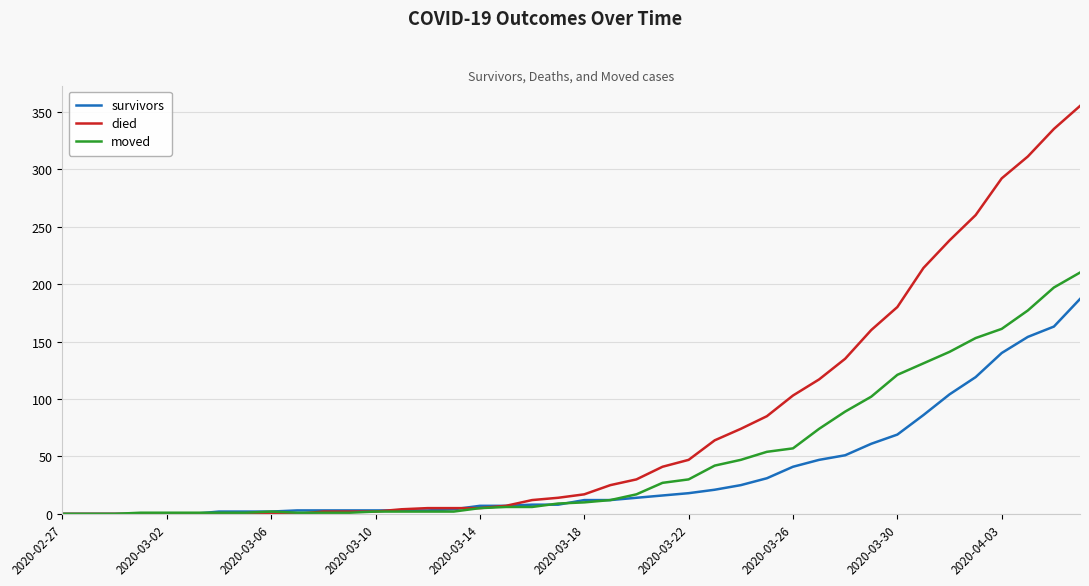

List the series in order of their overall mean, lowest first.

survivors, moved, died